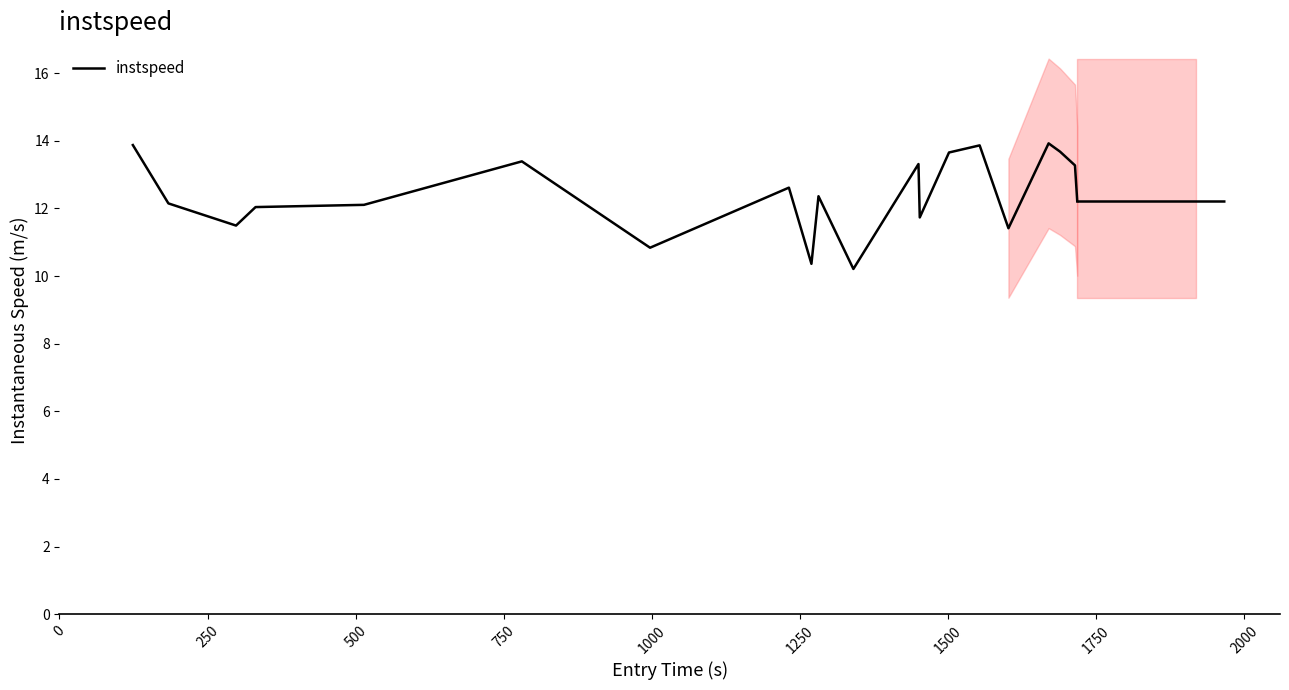

What is the difference between the maximum and minimum values?

3.7